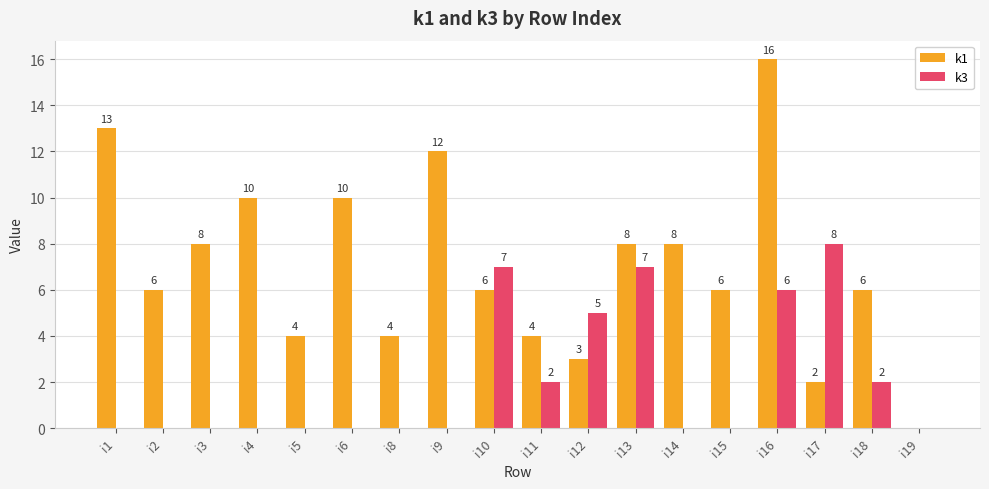

Reading left to right, list all the values displayed in this chart.

k1: 13	6	8	10	4	10	4	12	6	4	3	8	8	6	16	2	6	0
k3: 0	0	0	0	0	0	0	0	7	2	5	7	0	0	6	8	2	0